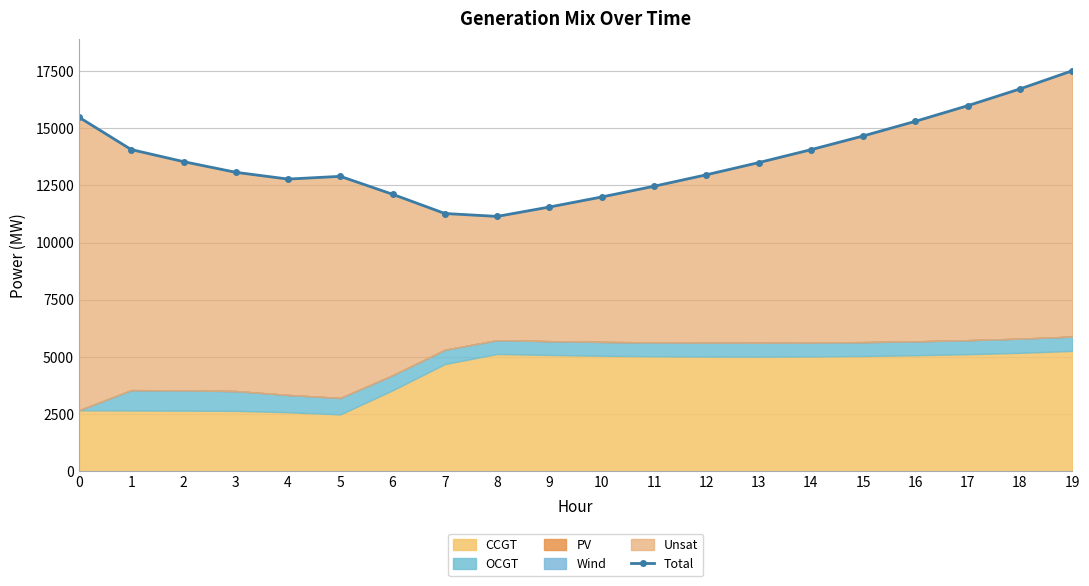

What is the difference between the values at 11 and 8?

1319